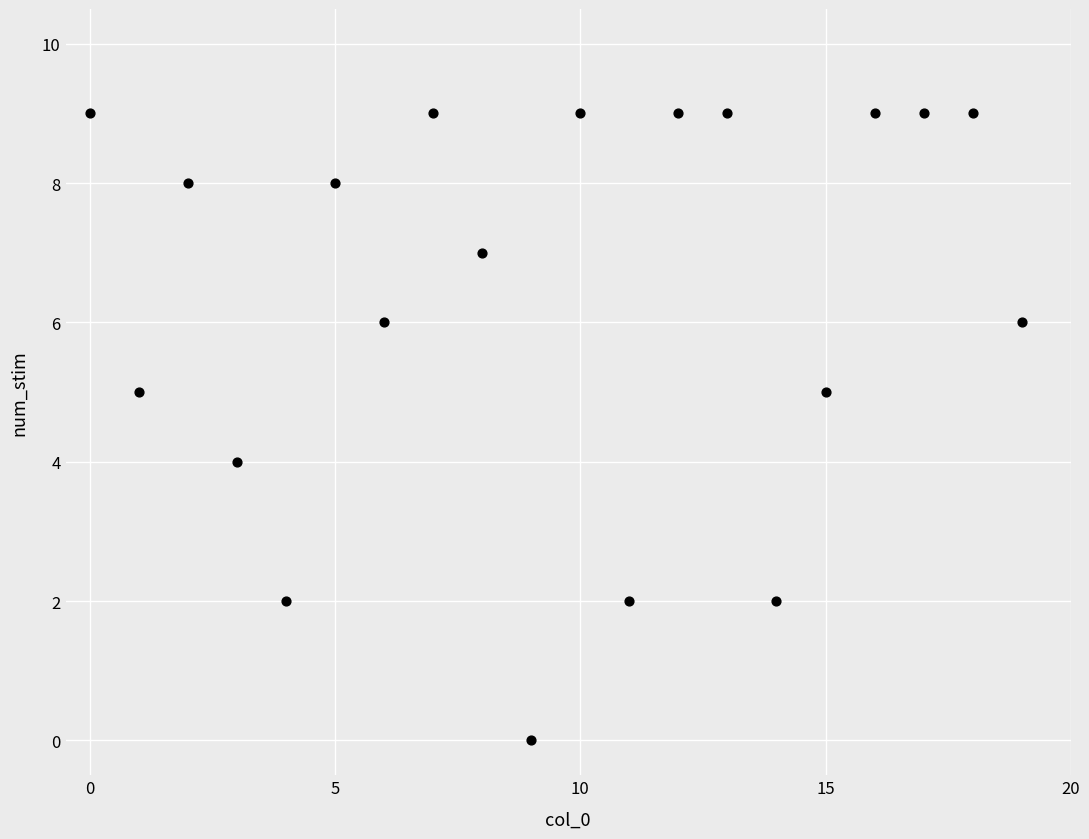

What is the range of Y values (max minus min)?

9